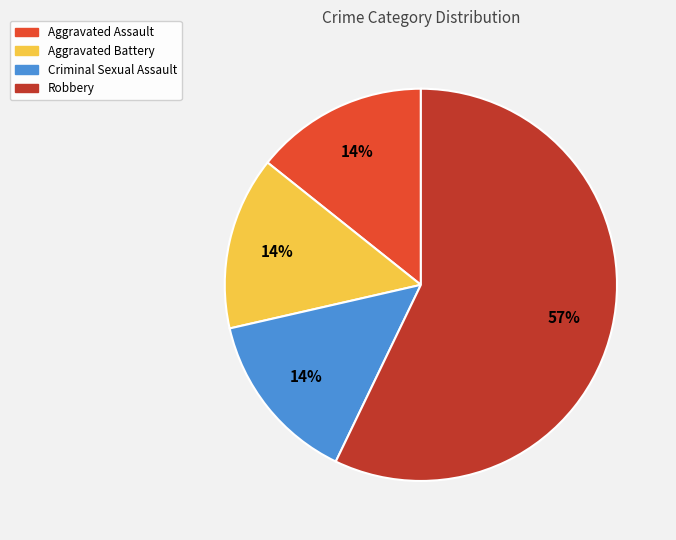

How many slices are in this pie chart?

4